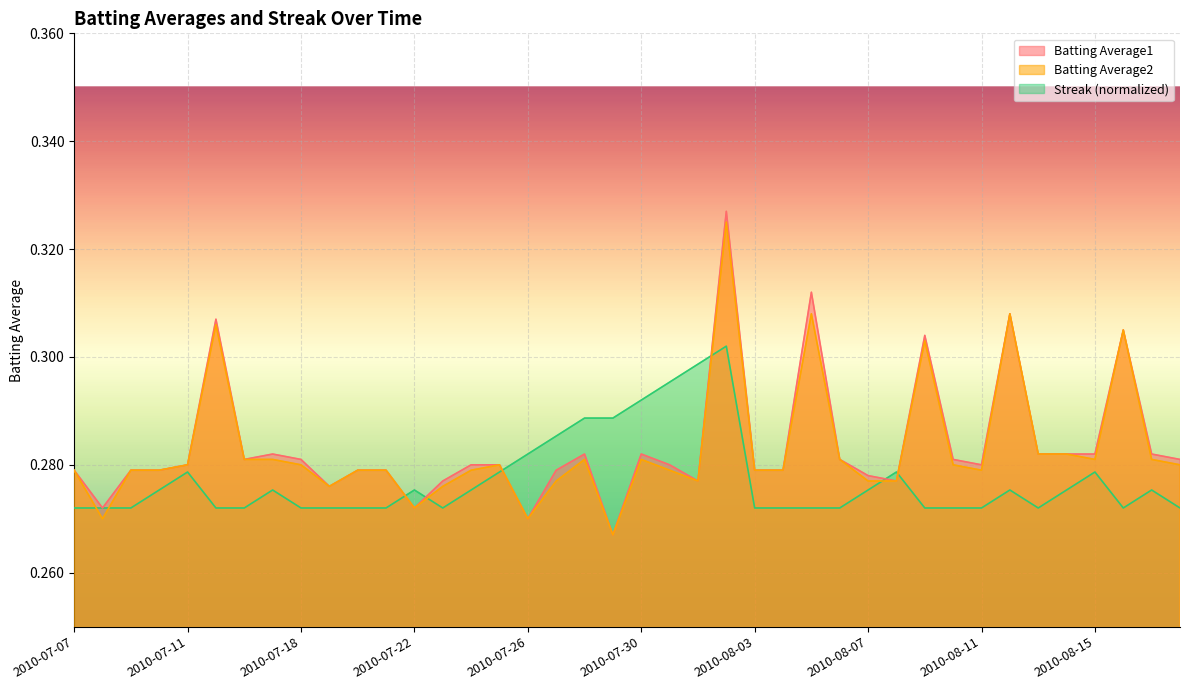

How many lines are shown in the chart?

3